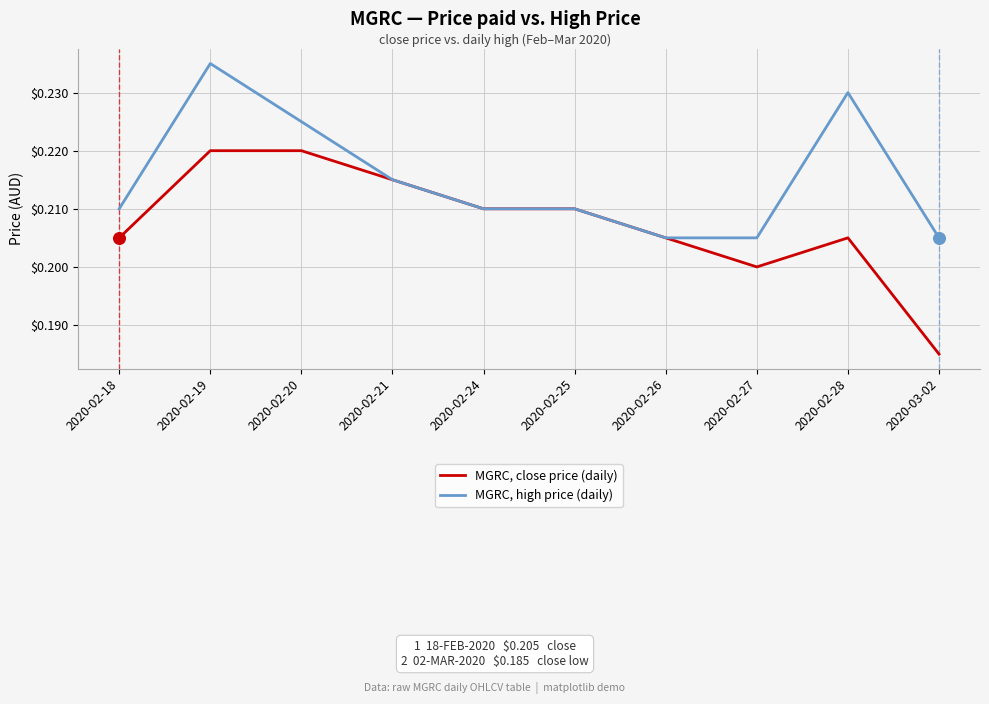

What are all the series names shown in the legend?

MGRC, close price (daily), MGRC, high price (daily)